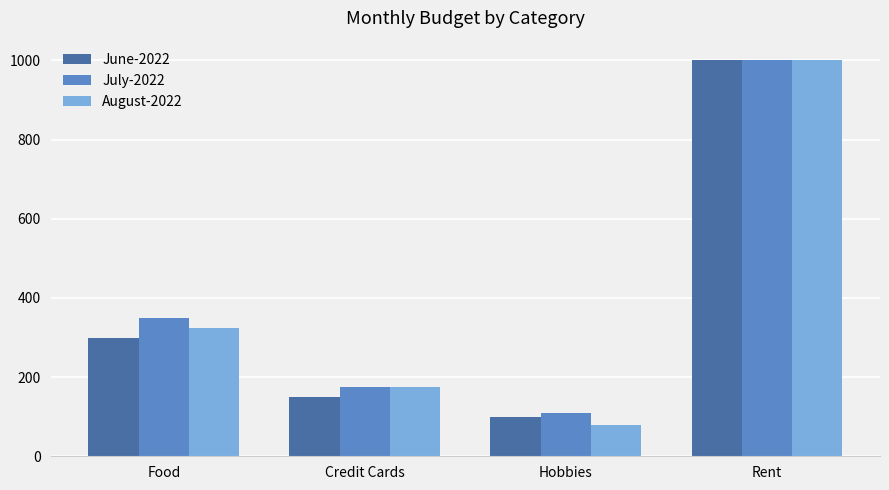

At how many categories does at least one series exceed 299?

2